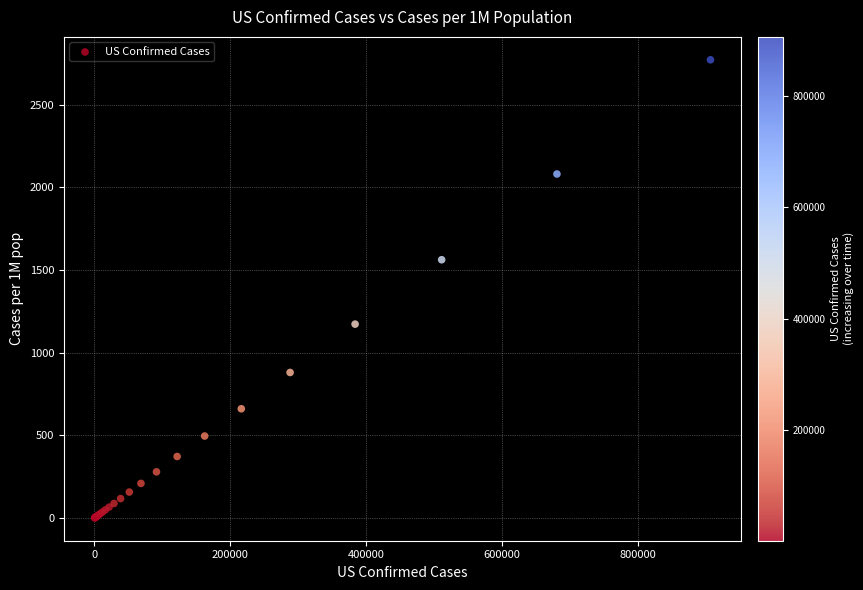

What Y value in the scatter plot is closest to 1386?

1562.4